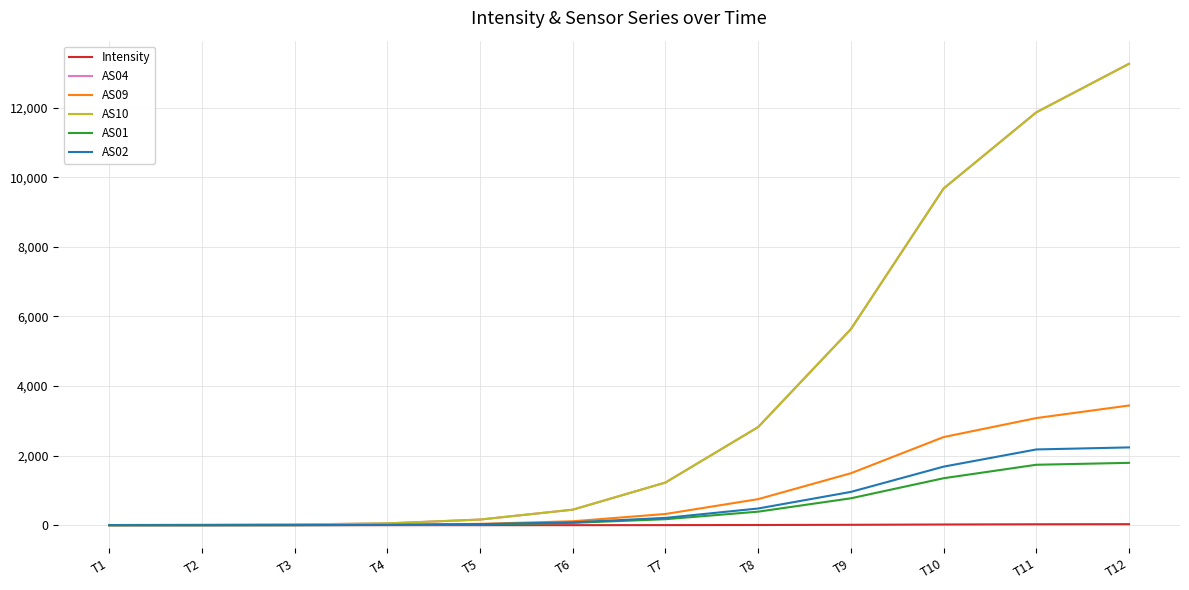

At which category is the sum across all series the highest?

T12